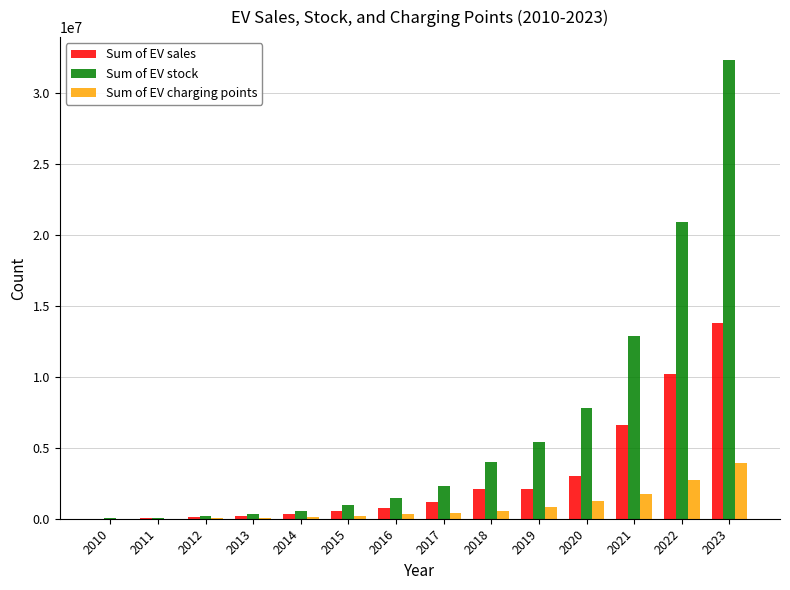

Is the value of Sum of EV stock at 2018 greater than the value of Sum of EV charging points at 2022?

Yes